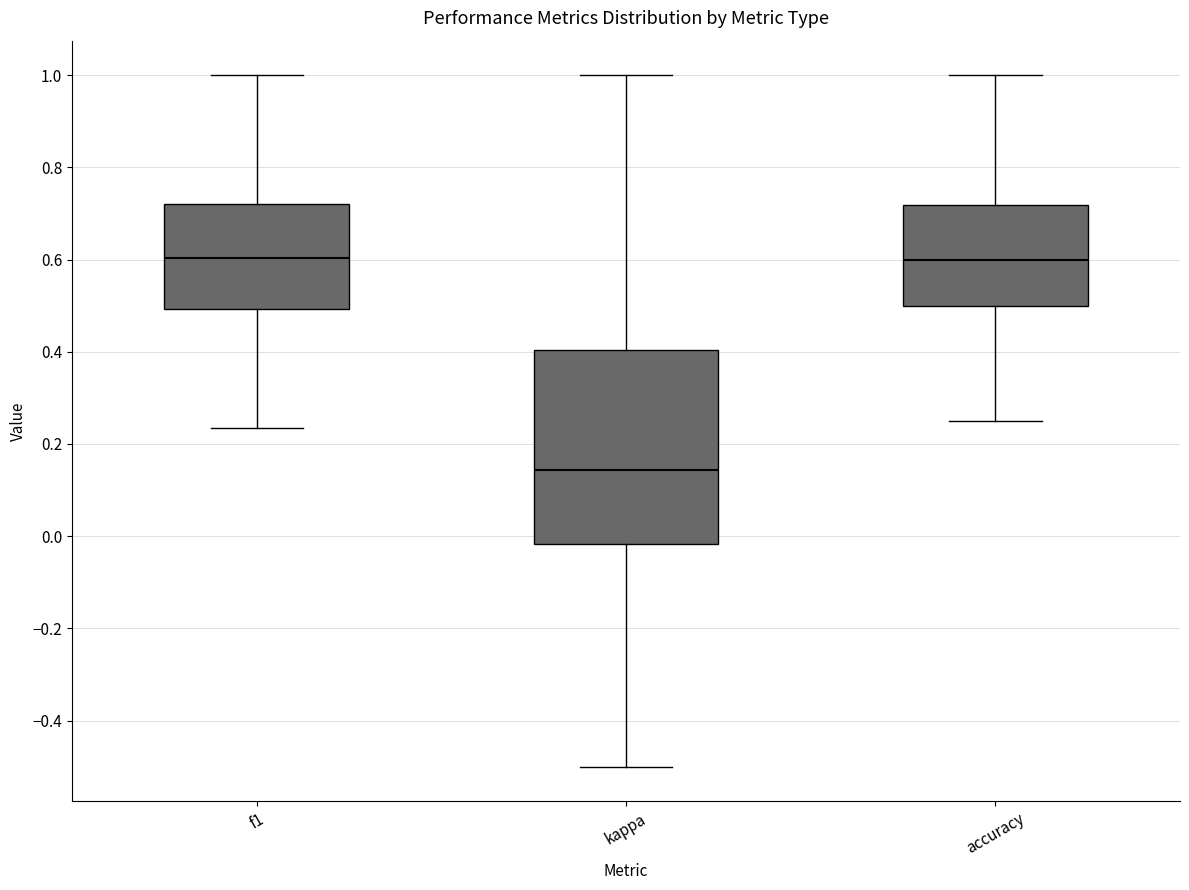

Which box is the tallest, from its lower edge to its upper edge?

kappa